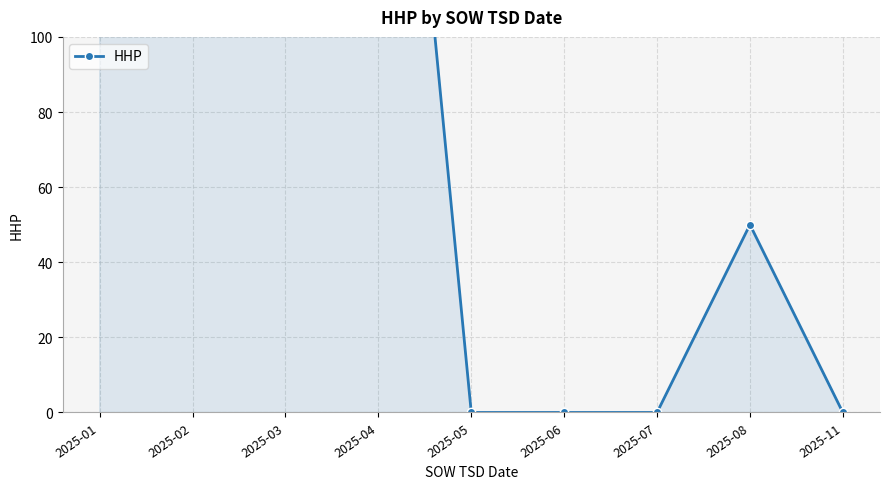

How many points are higher than both their immediate neighbors (excluding endpoints)?

2